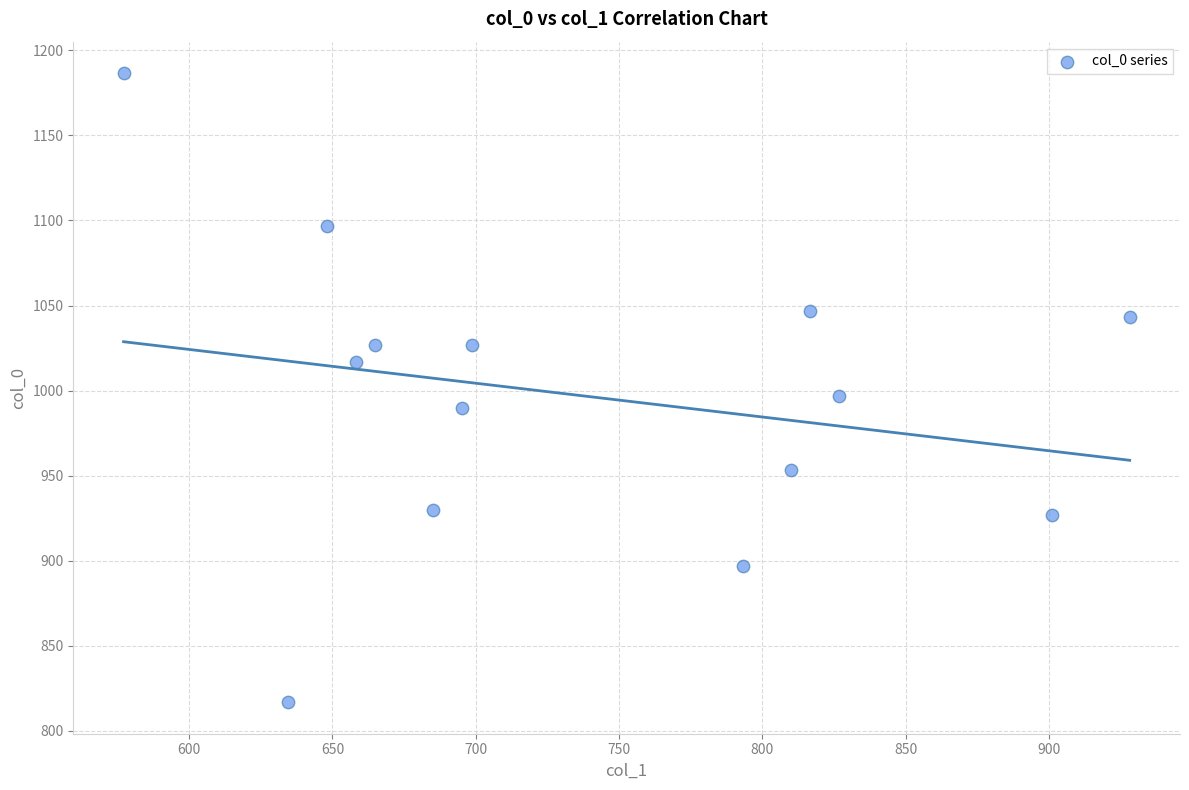

What Y value in the scatter plot is closest to 1001?

996.7